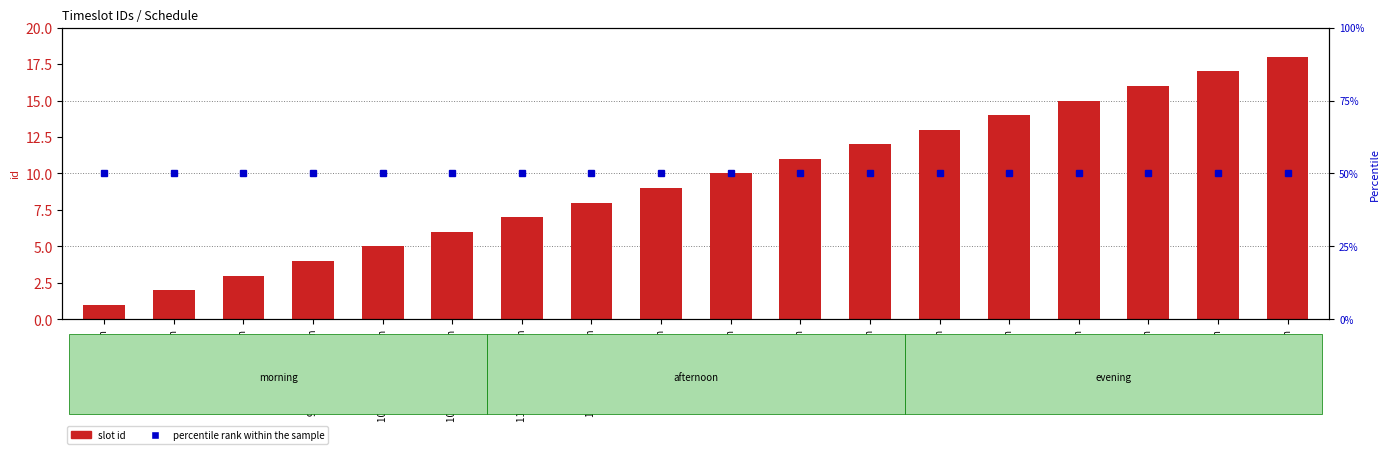

List the labels in order of percentile rank within the sample value, smallest first.

7:00am to 7:45am, 7:45am to 8:30am, 8:30am to 9:15am, 9:15am to 10:00am, 10:00am to 10:45am, 10:45am to 11:30am, 11:30am to 12:15pm, 12:15pm to 1:00pm, 1:00pm to 1:45pm, 1:45pm to 2:30pm, 2:30pm to 3:15pm, 3:15pm to 4:00pm, 4:00pm to 4:45pm, 4:45pm to 5:30pm, 5:30pm to 6:15pm, 6:15pm to 7:00pm, 7:00pm to 7:45pm, 7:45pm to 8:30pm